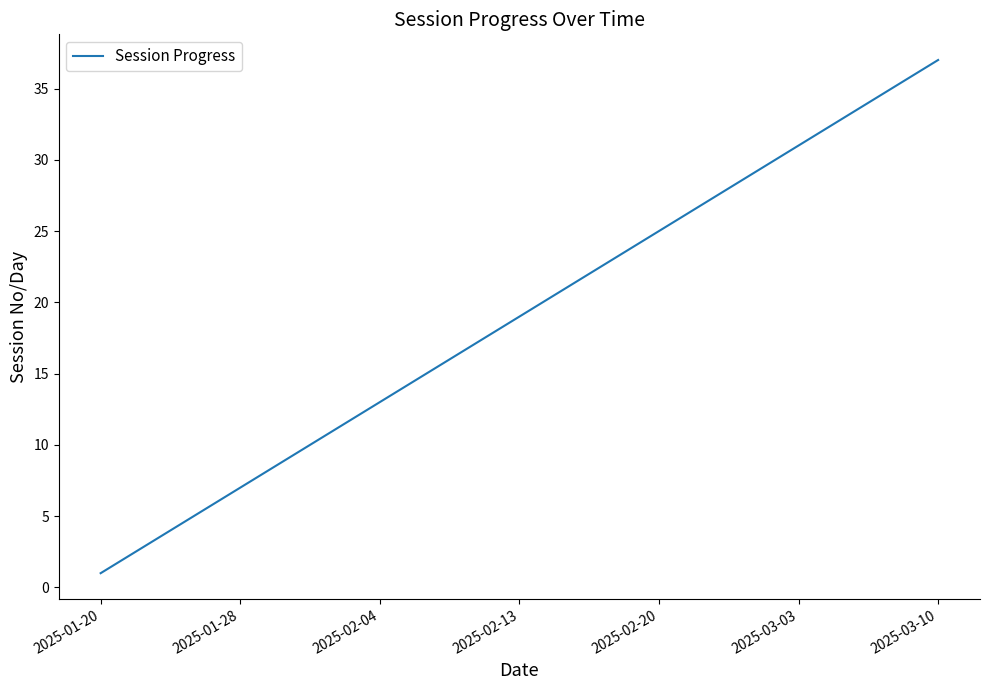

What is the maximum value shown in the chart?

37